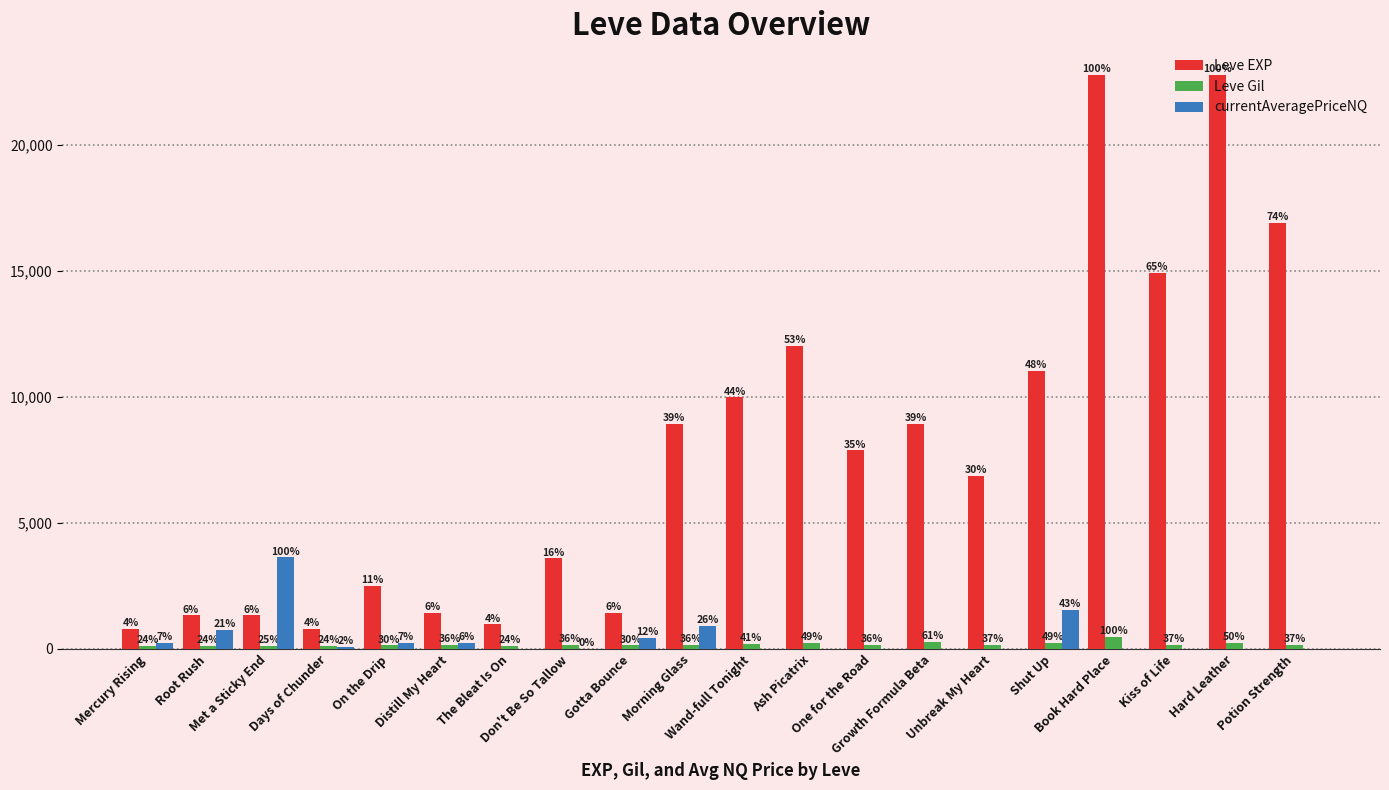

What are all the series names shown in the legend?

Leve EXP, Leve Gil, currentAveragePriceNQ